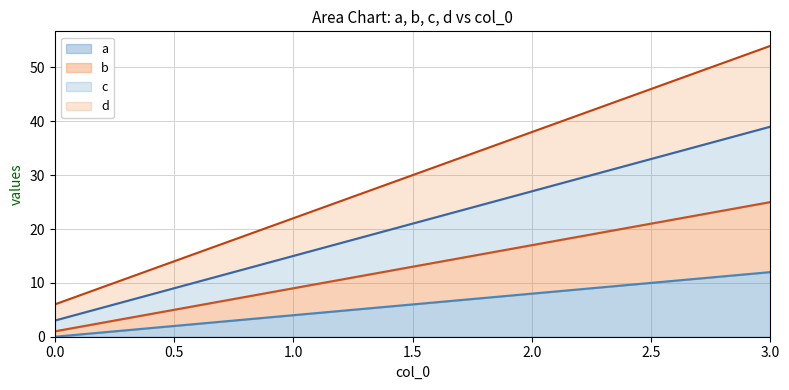

Which series has the largest range (max minus min)?

d